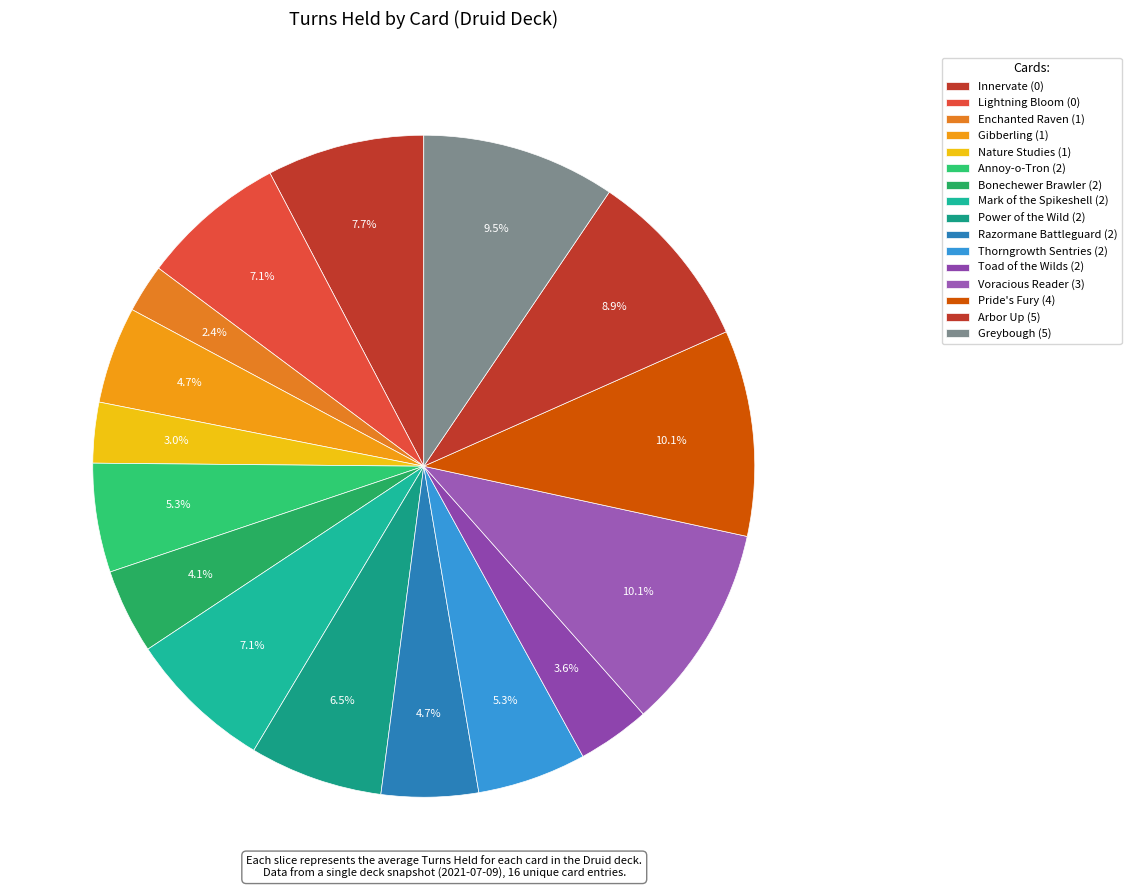

To the nearest percent, what is the average slice percentage?

6%